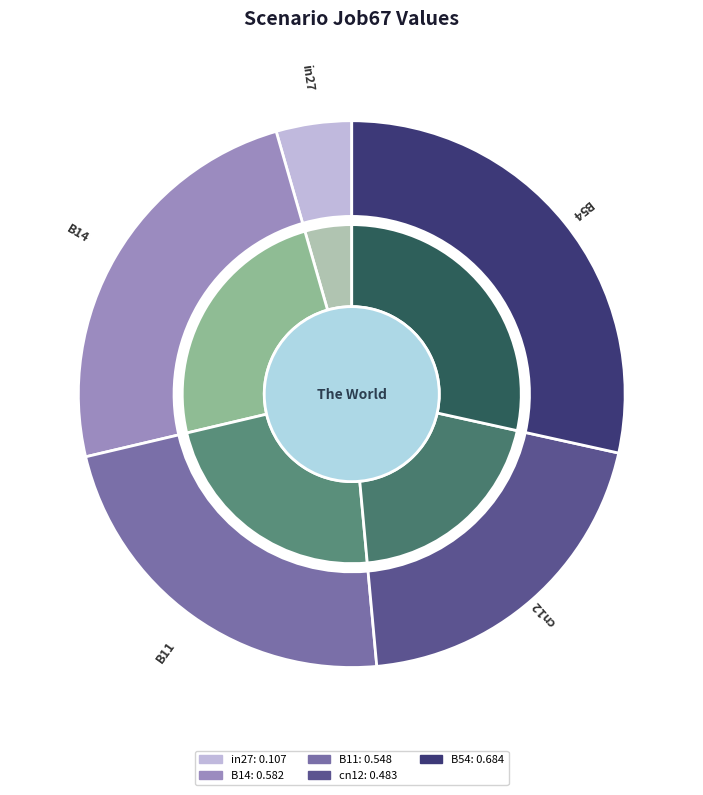

Which has a higher value, cn12 or B14?

B14